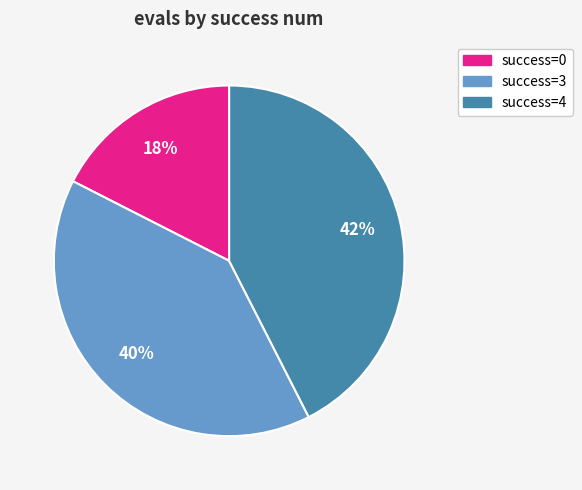

Does any single category account for the majority?

No